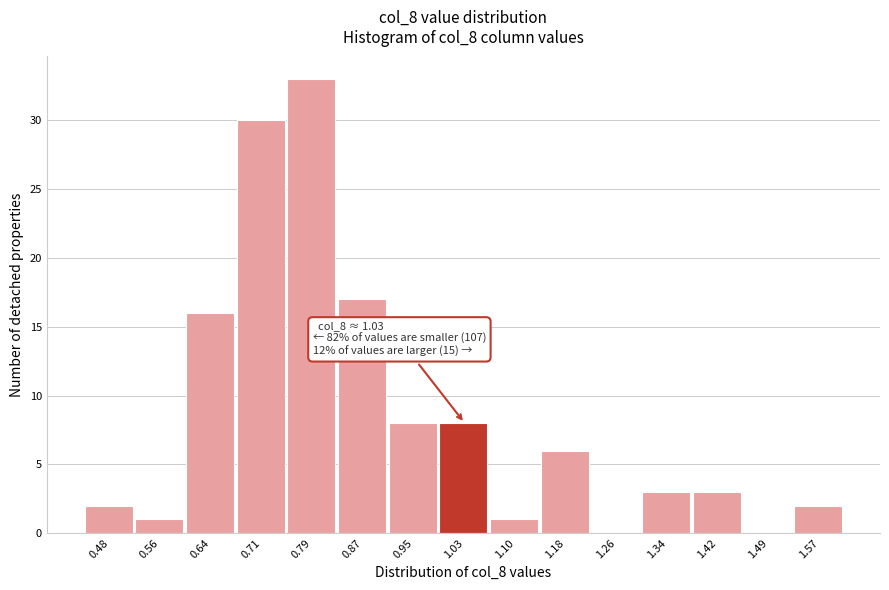

Which range on the x-axis has the tallest bar?

0.75 to 0.83